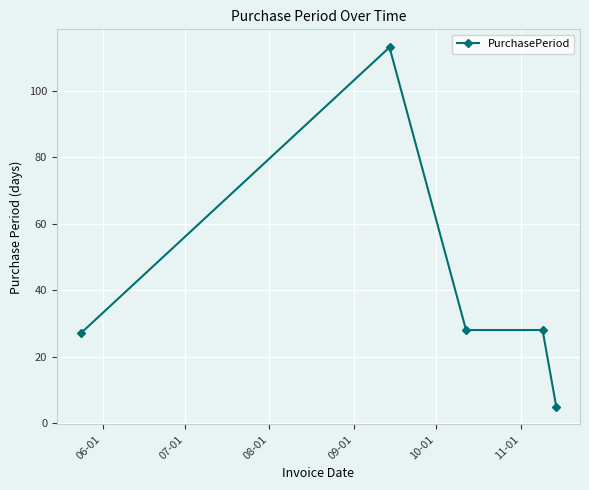

What is the sum of all values?

201